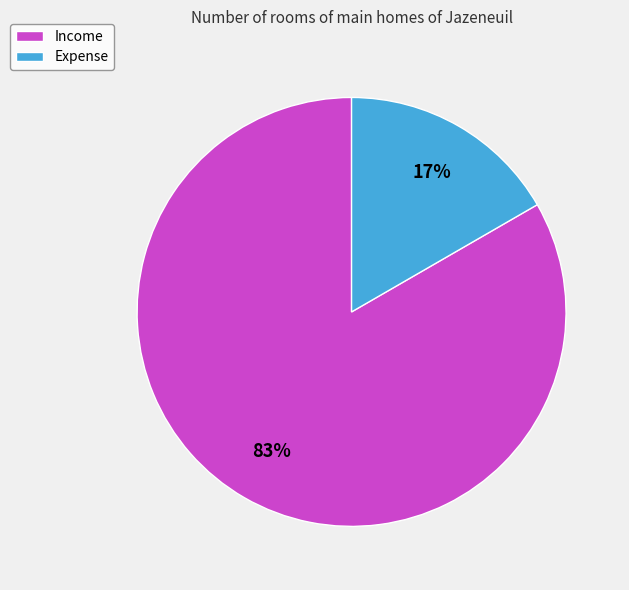

True or false: Income accounts for 83% of the total.

True